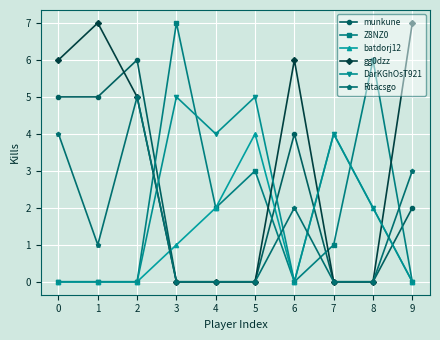

What is the sum of the batdorj12 values at 4 and 3?

3